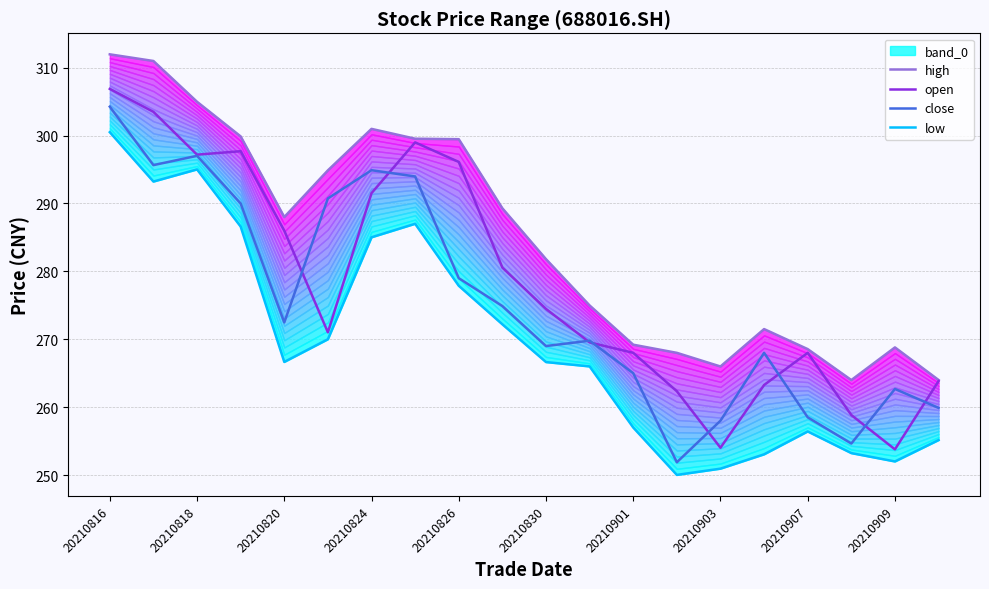

What is the difference between the maximum and minimum values in the high series?

48.0